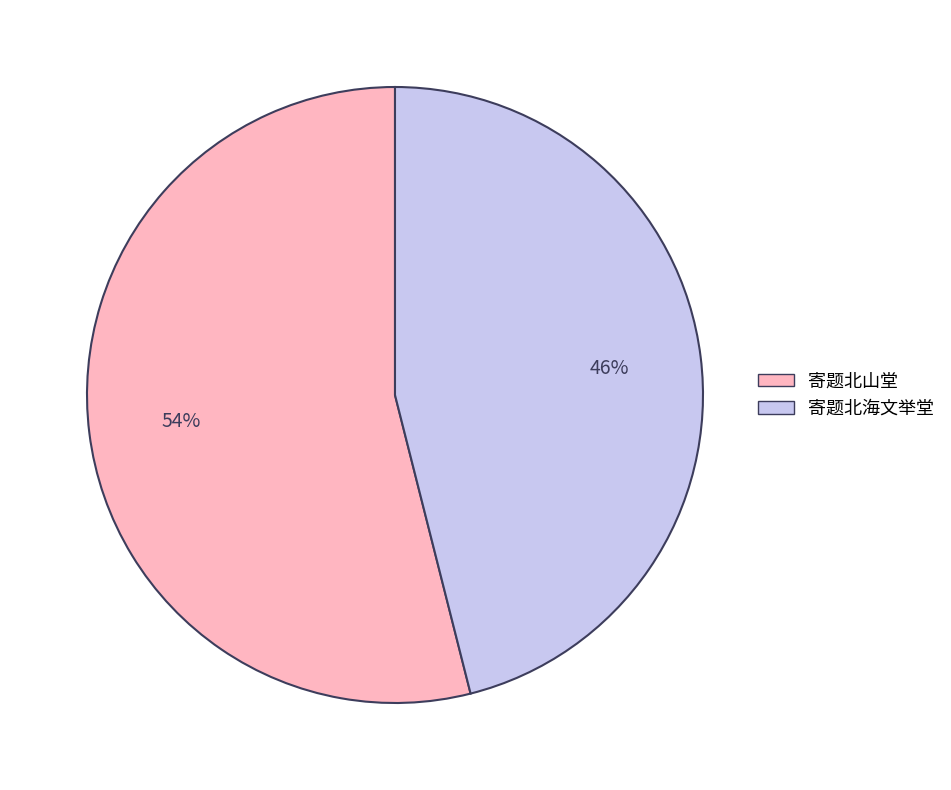

Does 寄题北海文举堂 account for over 50% of the chart?

No